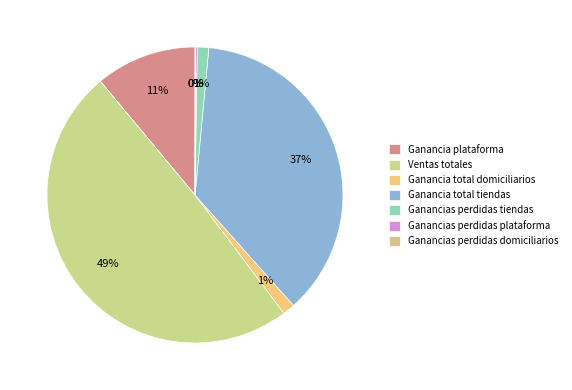

What percentage is the Ganancia total domiciliarios slice, to the nearest percent?

1%